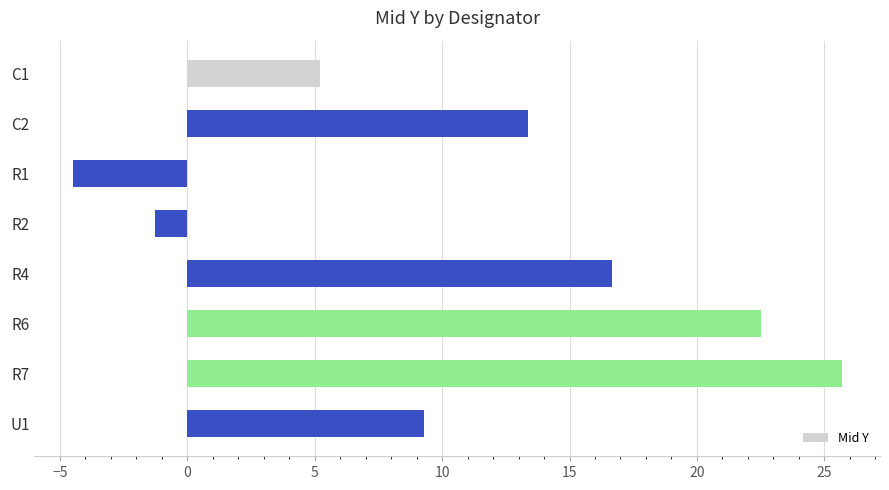

List the labels in order of value, smallest first.

R1, R2, C1, U1, C2, R4, R6, R7